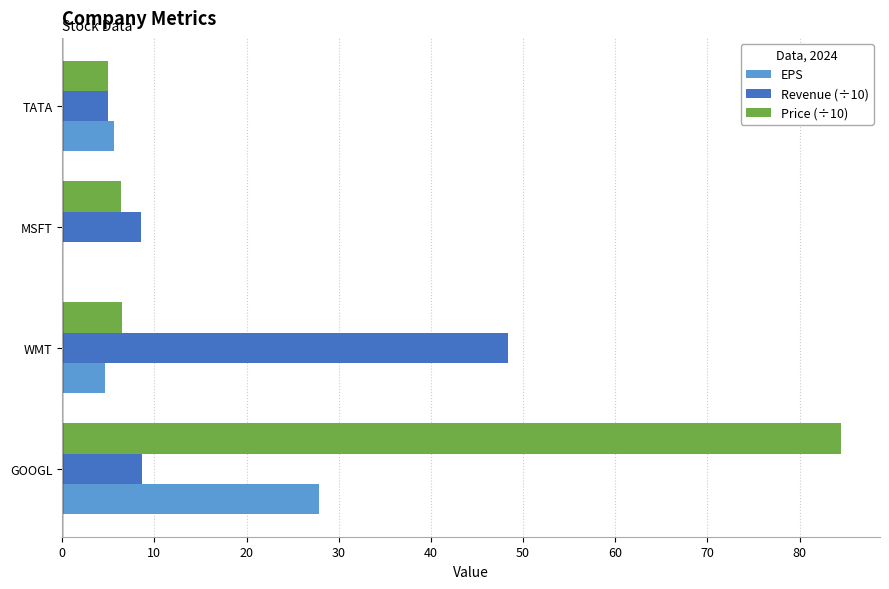

Which series has the largest total across all categories?

Price (÷10)